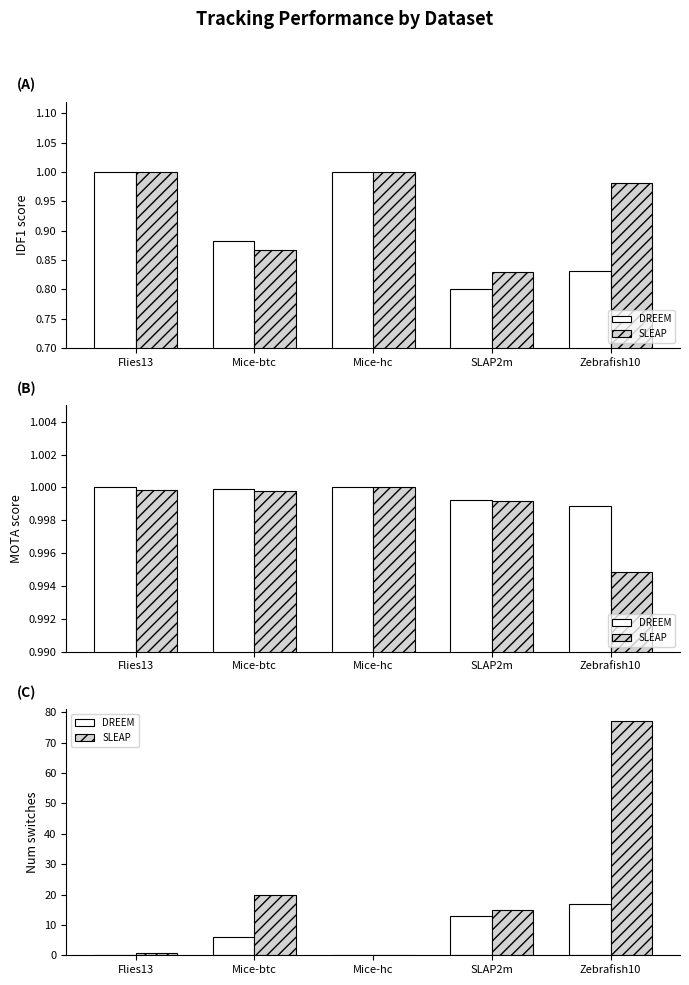

Which category has the lowest value across all series?

Flies13